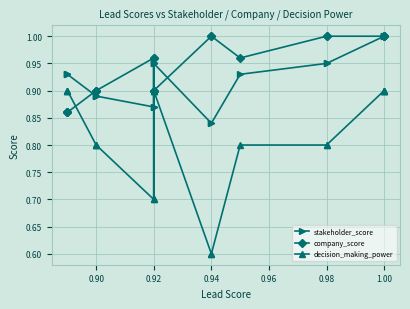

What is the minimum value for company_score?

0.9